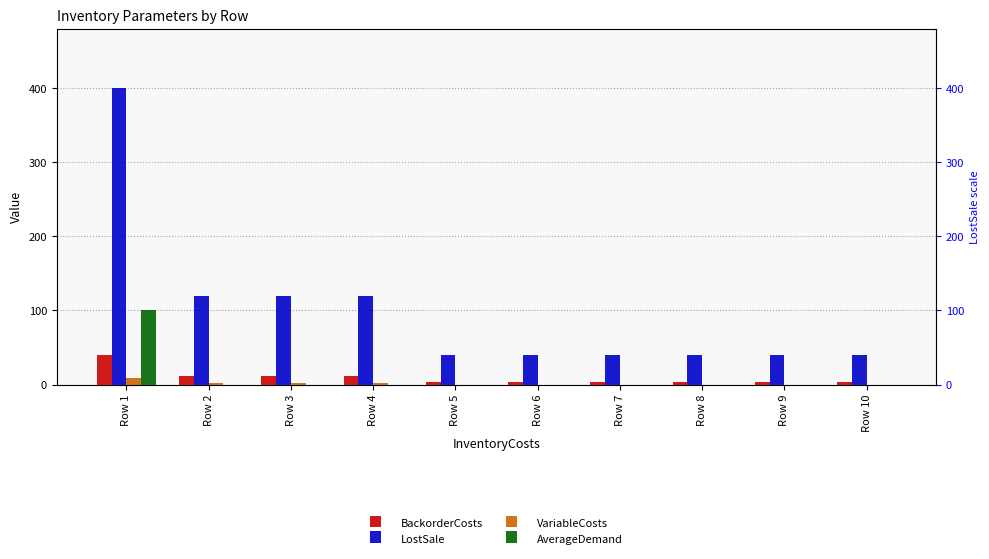

List the labels in order of VariableCosts value, smallest first.

Row 5, Row 6, Row 7, Row 8, Row 9, Row 10, Row 2, Row 3, Row 4, Row 1